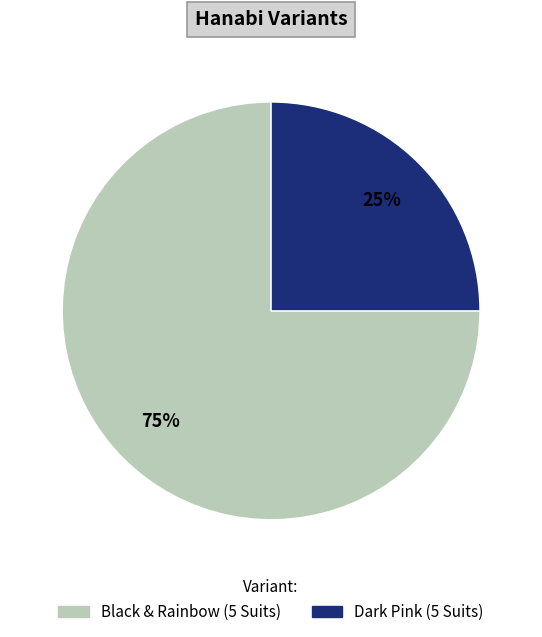

Is the sum of Dark Pink (5 Suits) and Black & Rainbow (5 Suits) greater than half?

Yes